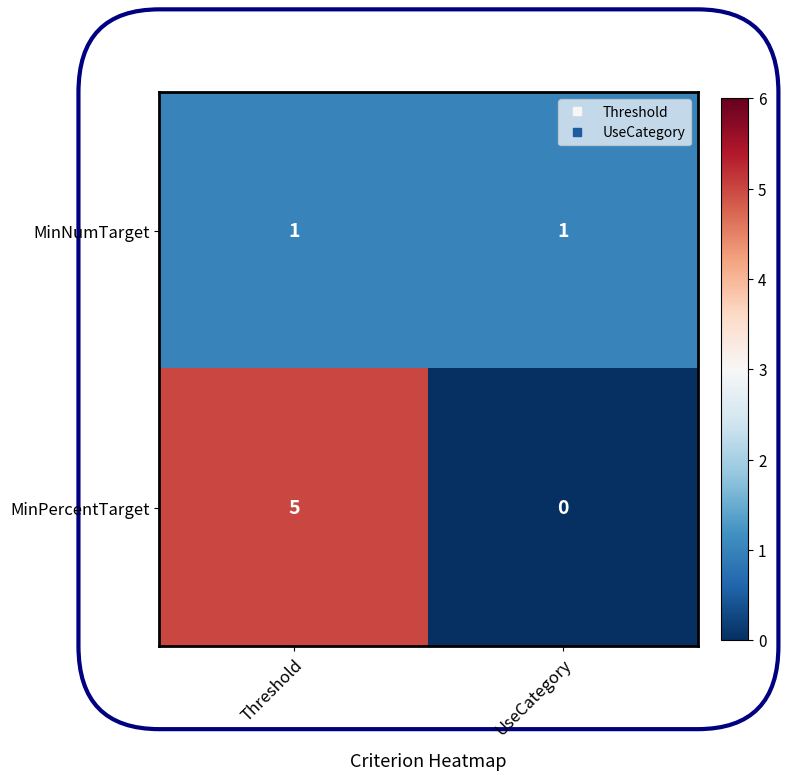

Between Threshold and UseCategory, which series saw the biggest shift?

MinPercentTarget